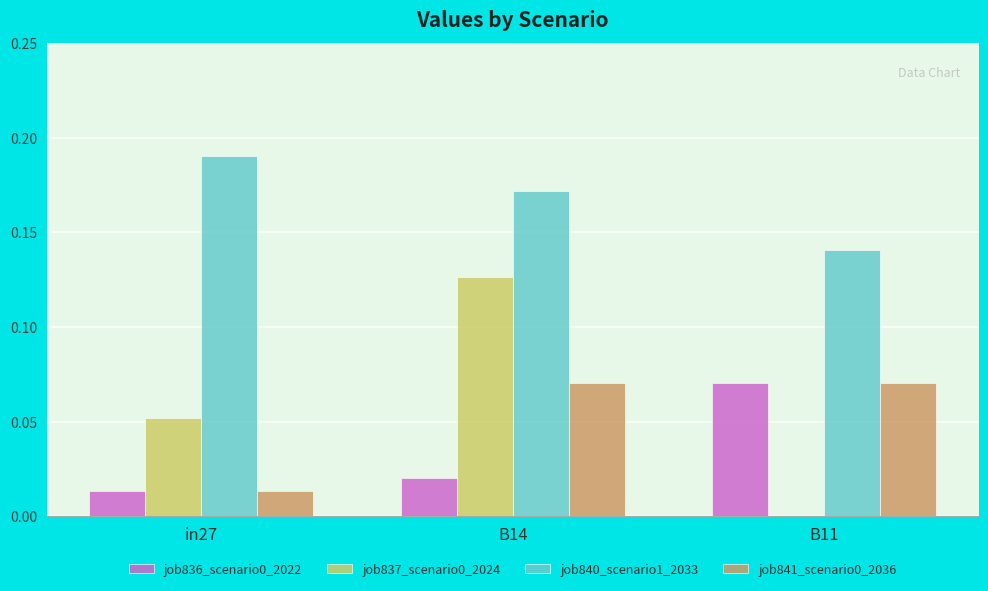

True or false: job836_scenario0_2022 has a value of 0.0 at in27.

True